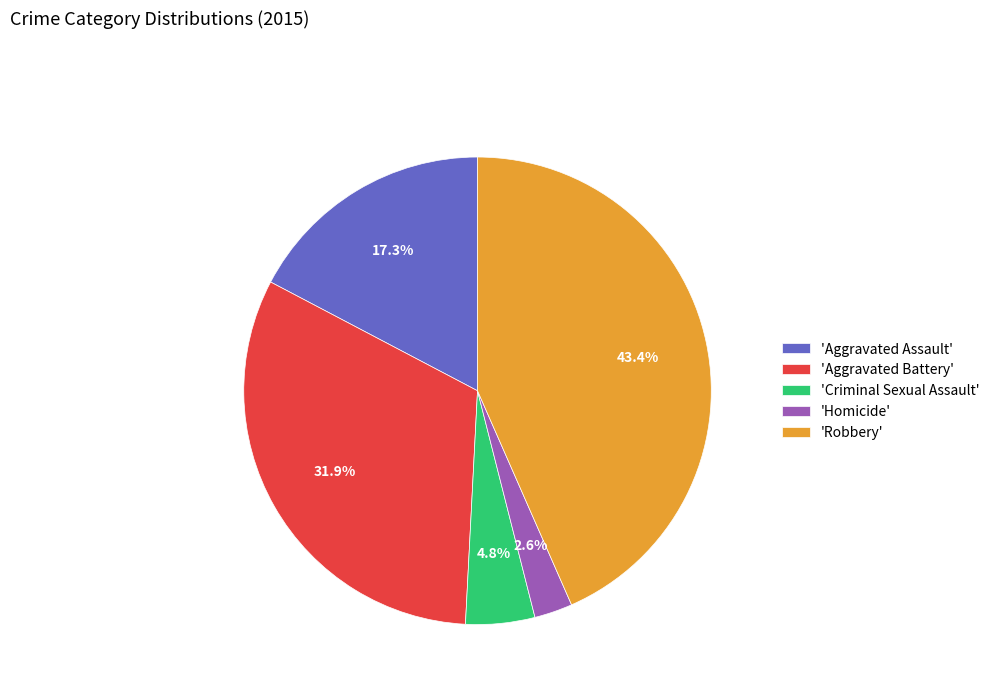

Which category has the smallest portion of the pie?

'Homicide'